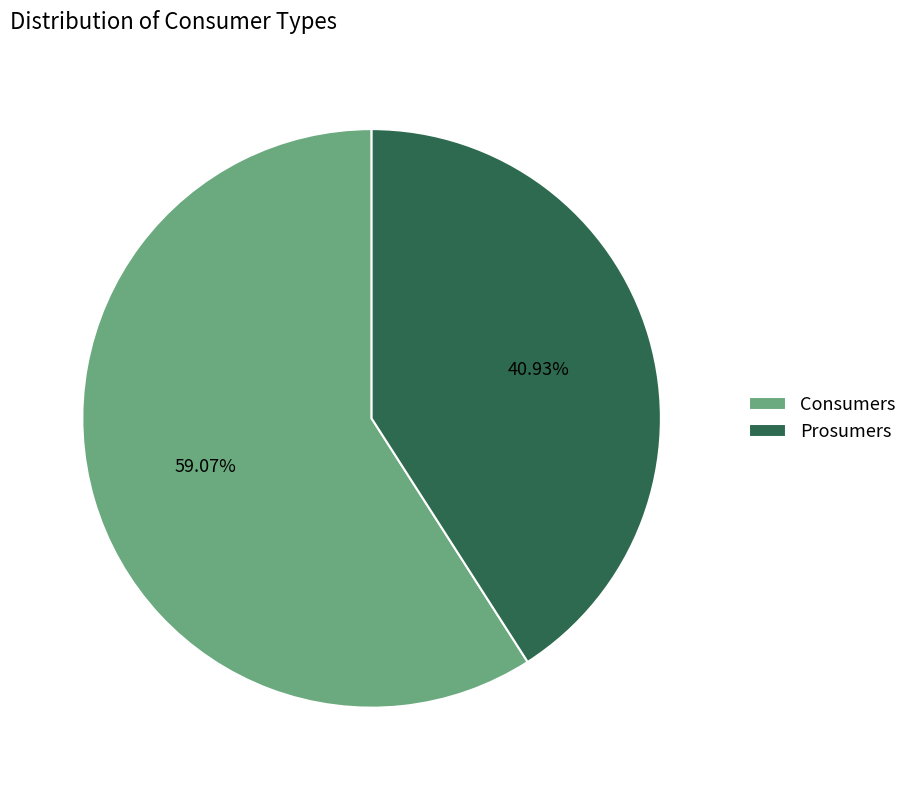

To the nearest percent, what is the difference between the largest and smallest slice percentages?

18%